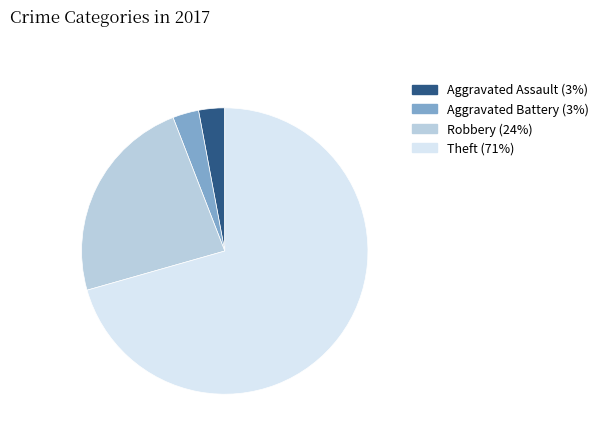

What is the ratio of the value at Theft to the value at Aggravated Assault?

24.0